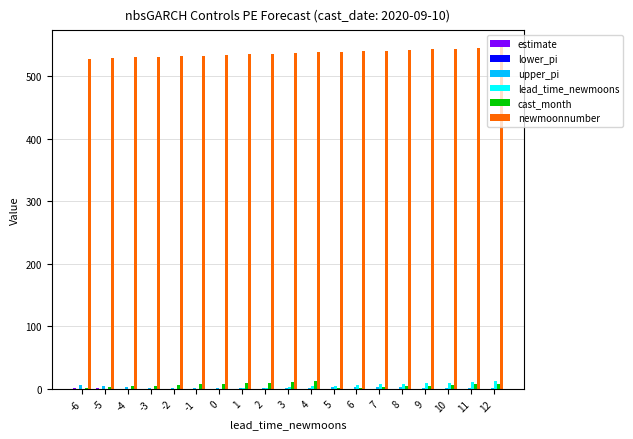

Reading left to right, list all the values displayed in this chart.

estimate: 1.0	0.6	0.4	0.3	0.2	0.1	0.1	0.1	0.2	0.2	0.3	0.4	0.5	0.5	0.4	0.3	0.2	0.1	0.1
lower_pi: 0.0	0.0	0.0	0.0	0.0	0.0	0.0	0.0	0.0	0.0	0.0	0.0	0.0	0.0	0.0	0.0	0.0	0.0	0.0
upper_pi: 6.0	4.0	3.0	2.0	2.0	1.0	1.0	1.0	1.0	2.0	2.0	3.0	3.0	3.0	3.0	2.0	2.0	1.0	1.0
lead_time_newmoons: -6.0	-5.0	-4.0	-3.0	-2.0	-1.0	0.0	1.0	2.0	3.0	4.0	5.0	6.0	7.0	8.0	9.0	10.0	11.0	12.0
cast_month: 2.0	3.0	4.0	5.0	6.0	7.0	8.0	9.0	10.0	11.0	12.0	1.0	2.0	3.0	4.0	5.0	6.0	7.0	8.0
newmoonnumber: 528.0	529.0	530.0	531.0	532.0	533.0	534.0	535.0	536.0	537.0	538.0	539.0	540.0	541.0	542.0	543.0	544.0	545.0	546.0